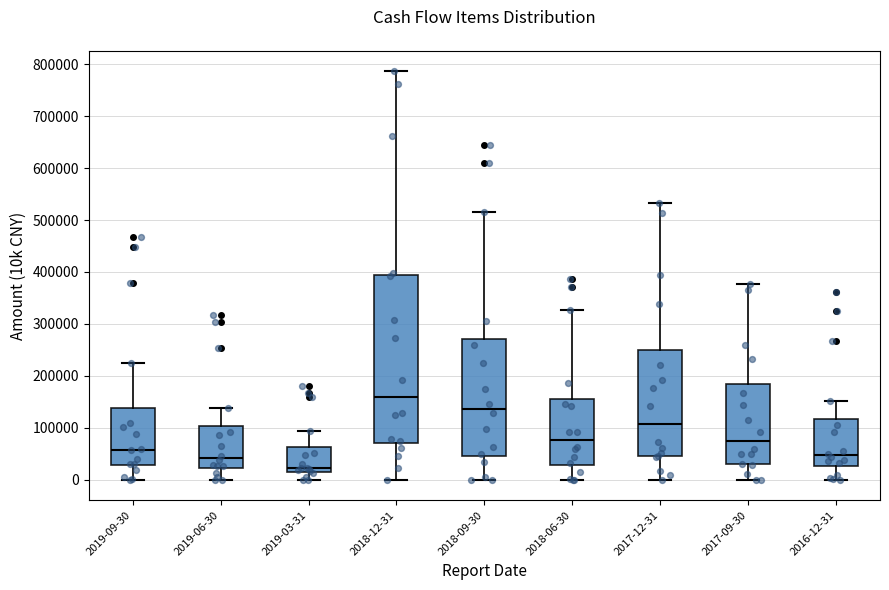

Reading left to right, transcribe this box plot: for each box, give where its median line is, the range the box spans, and where its two whiskers end, as read against the y-axis. The values are not printed on the chart, so give them approximately, as read against the axis.

2019-09-30: median 60000, box 30000 to 140000, whiskers 0 to 220000
2019-06-30: median 40000, box 20000 to 100000, whiskers 0 to 140000
2019-03-31: median 20000 (just above the box's lower edge), box 20000 to 60000, whiskers 0 to 90000
2018-12-31: median 160000, box 70000 to 390000, whiskers 0 to 790000
2018-09-30: median 140000, box 50000 to 270000, whiskers 0 to 520000
2018-06-30: median 80000, box 30000 to 160000, whiskers 0 to 330000
2017-12-31: median 110000, box 50000 to 250000, whiskers 0 to 530000
2017-09-30: median 80000, box 30000 to 180000, whiskers 0 to 380000
2016-12-31: median 50000, box 30000 to 120000, whiskers 0 to 150000